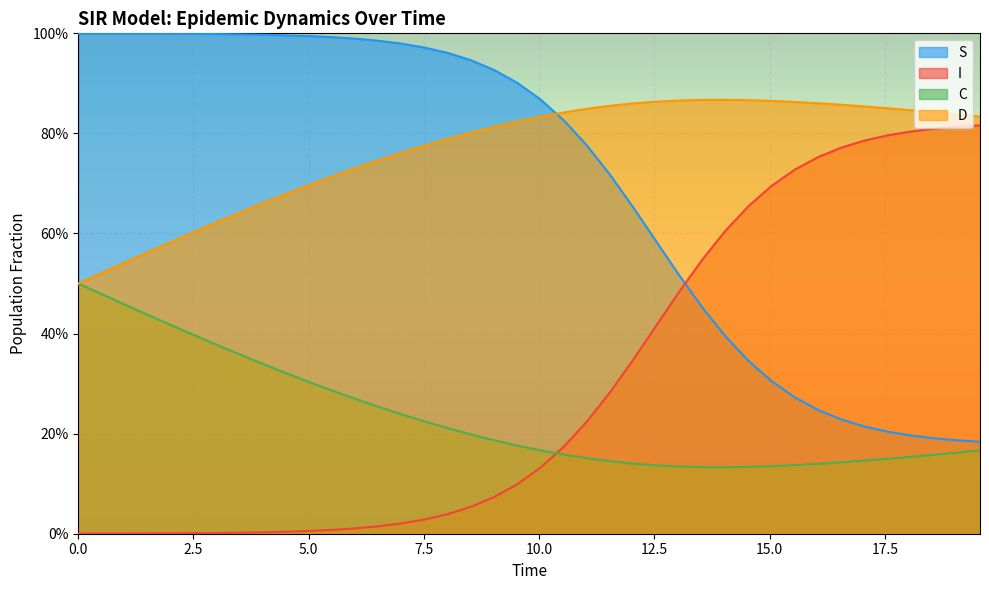

Which series has the largest total across all categories?

D